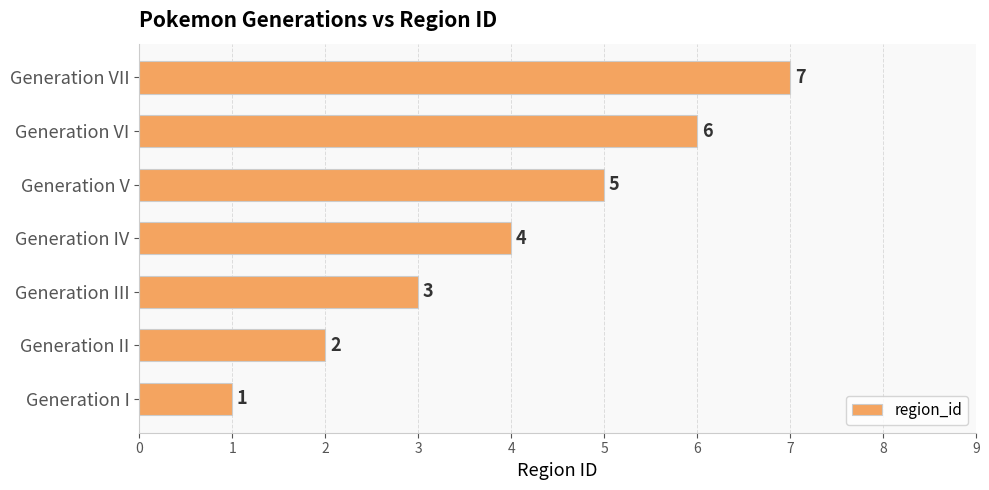

What is the ratio of the value at Generation II to the value at Generation I?

2.0